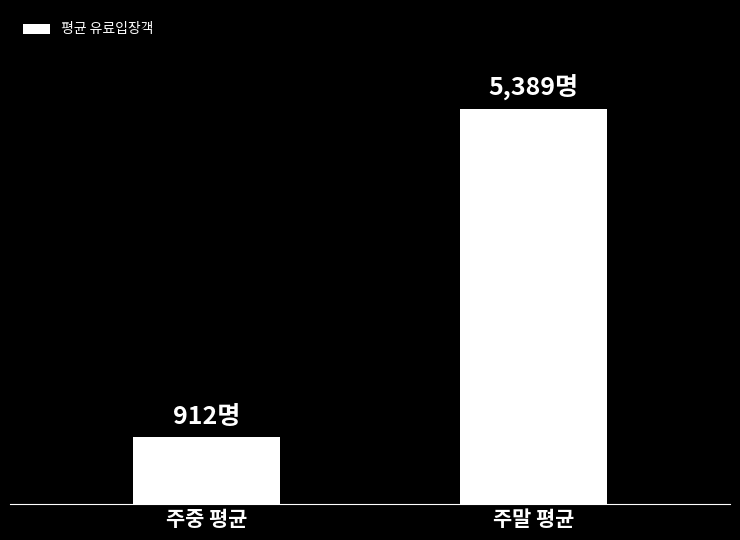

Is it true that the value at 주말 평균 is 5389?

True